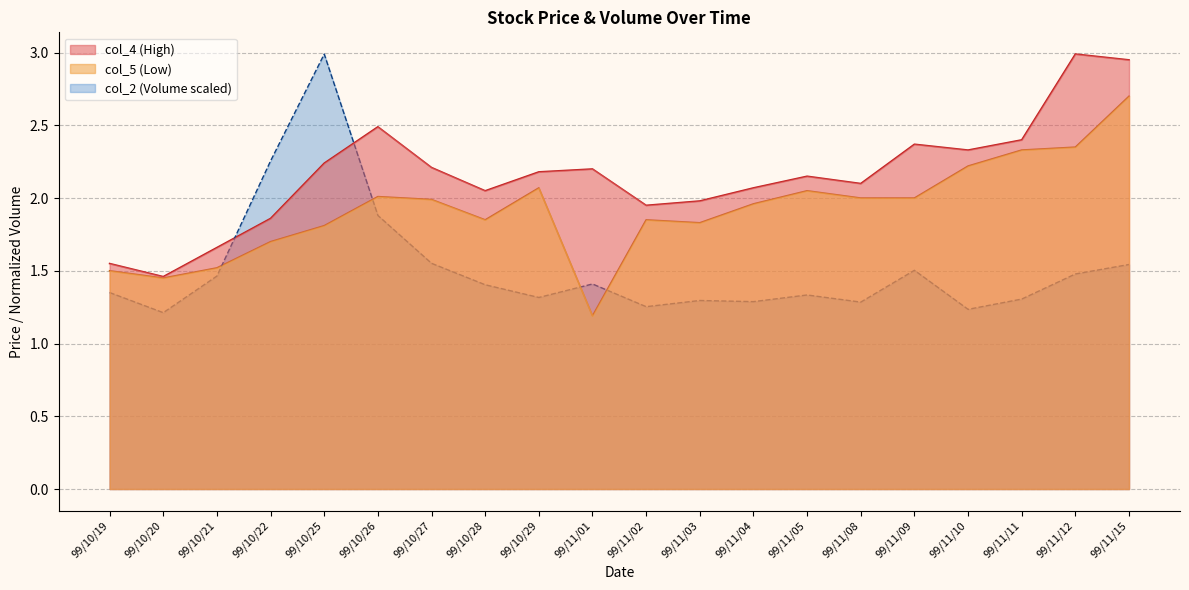

How many interior local peaks does the col_5 series have?

4